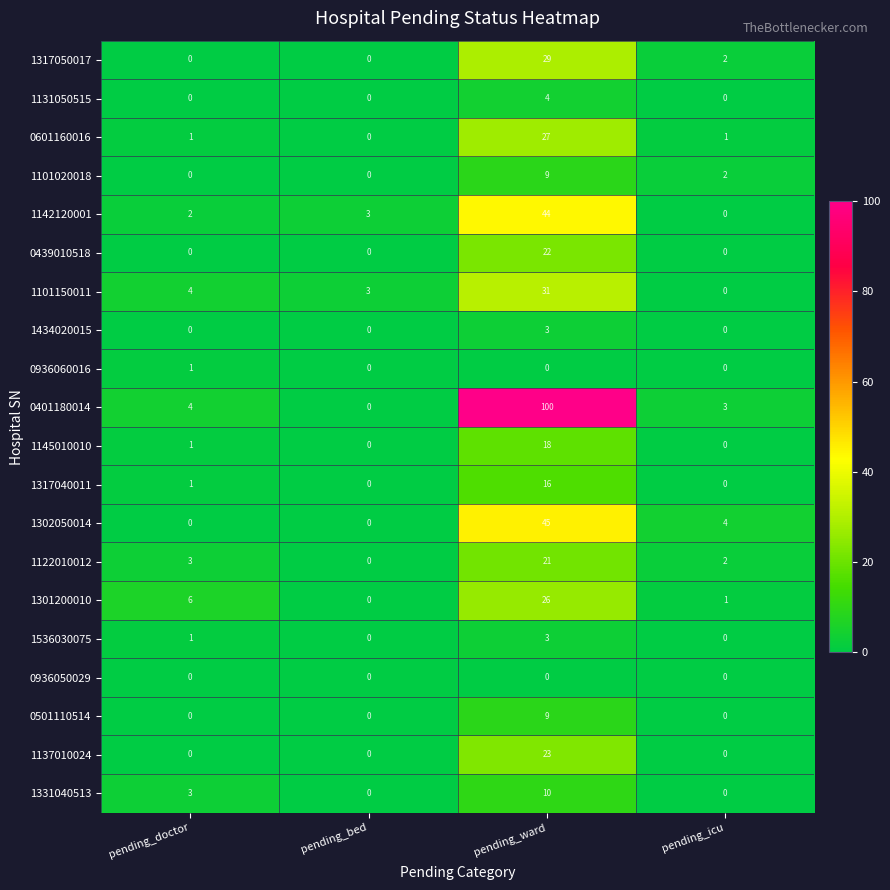

How many data points does each series have?

4